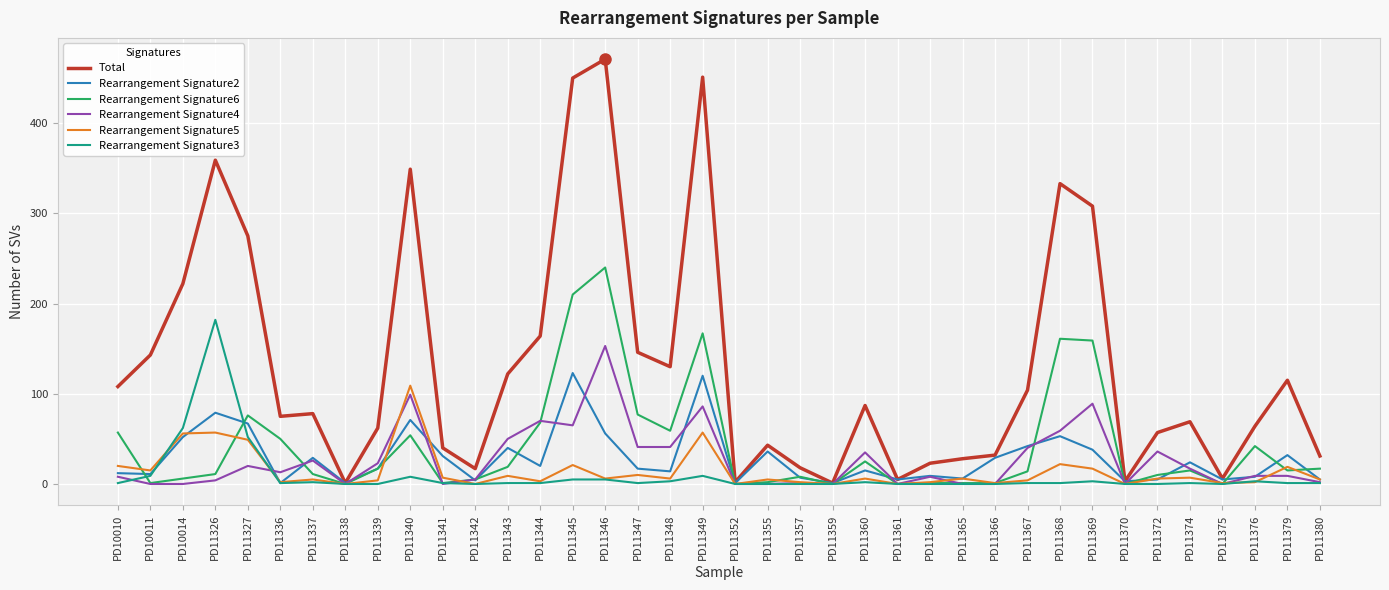

In Total, how many points are higher than both neighbors (excluding endpoints)?

10